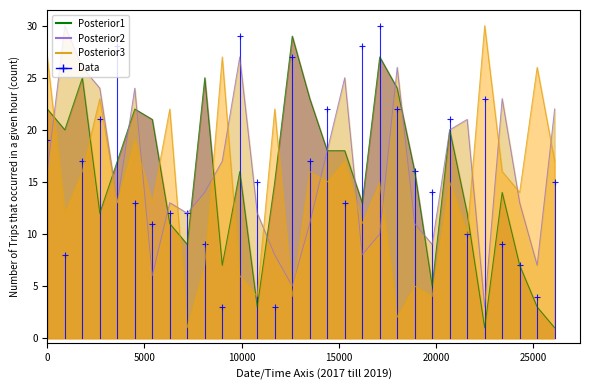

Reading right to left, transcribe all the data shown in this chart.

15	4	7	9	23	10	21	14	16	22	30	28	13	22	17	27	3	15	29	3	9	12	12	11	13	28	21	17	8	19